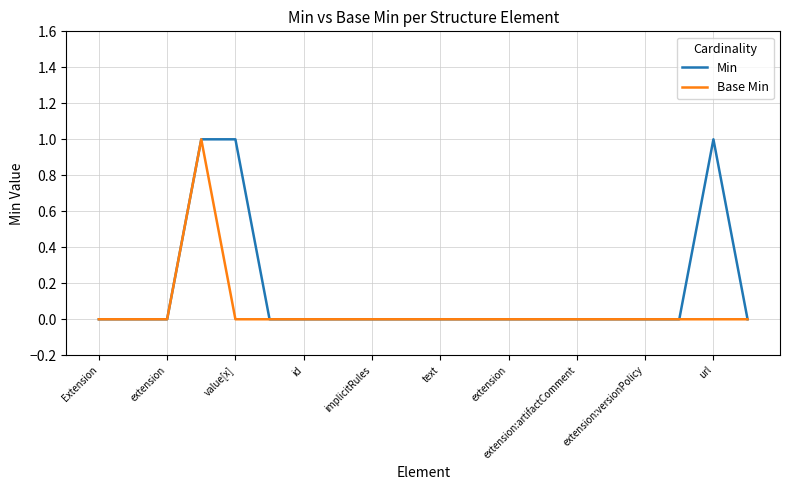

True or false: Base Min and Min cross at least once.

False